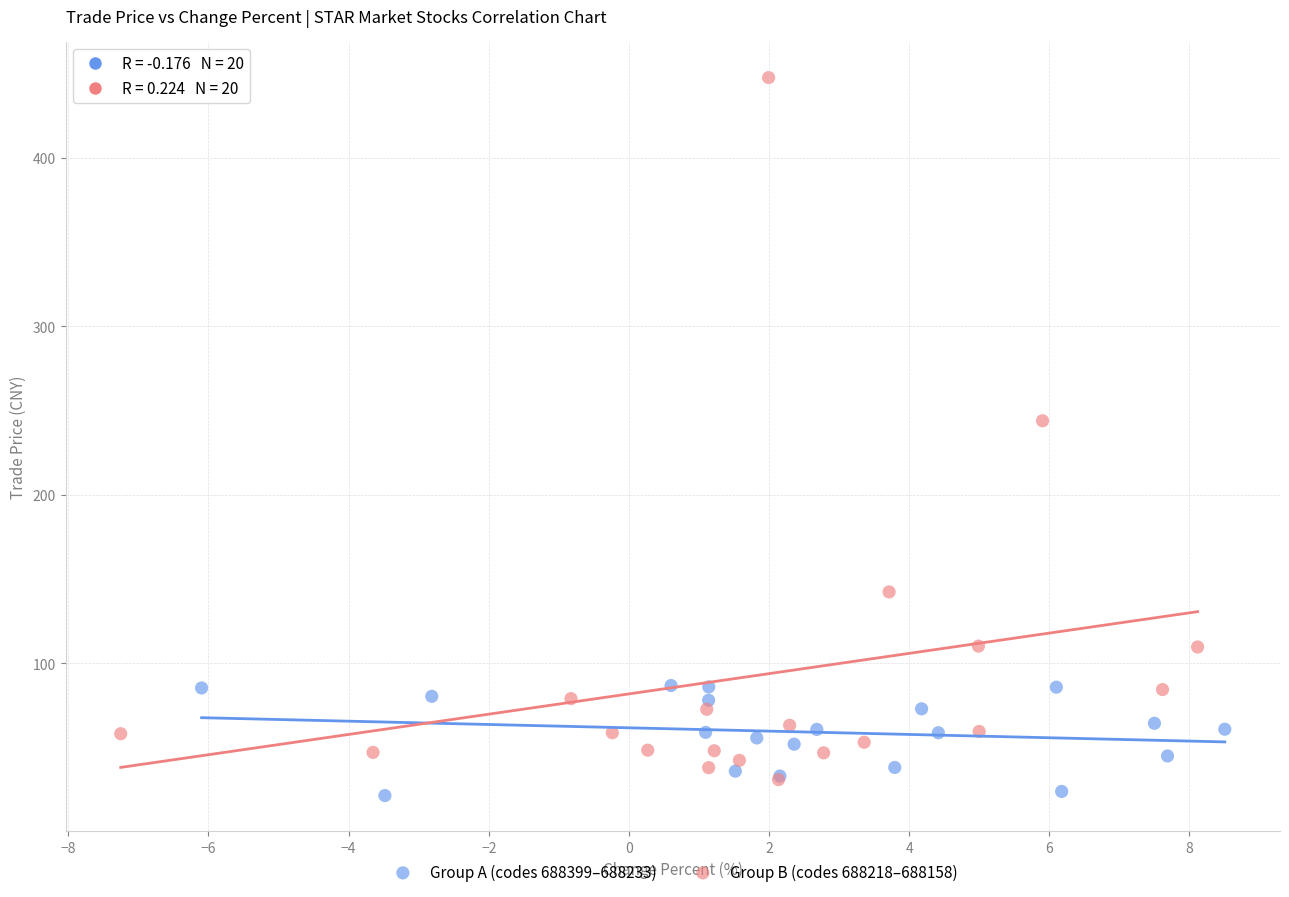

Which series contains the lowest Y value?

Group A (codes 688399–688233)